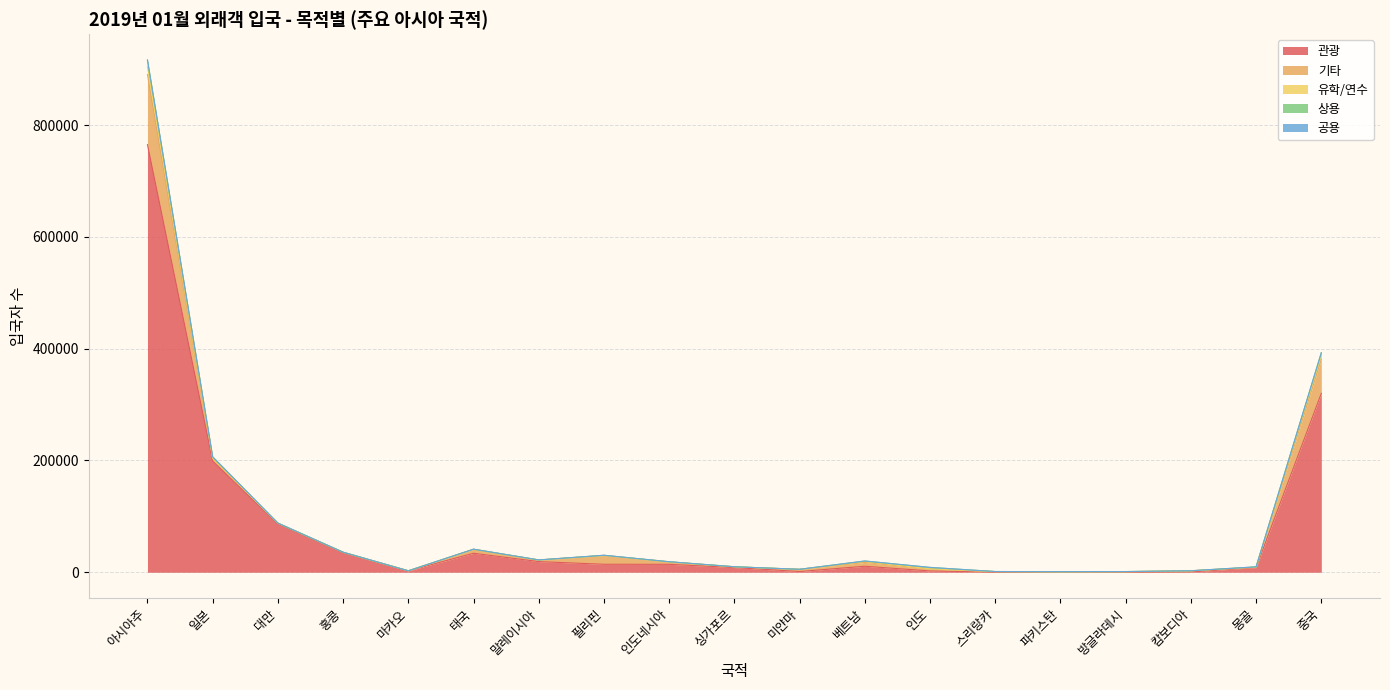

Which series changed the most between 대만 and 파키스탄?

관광